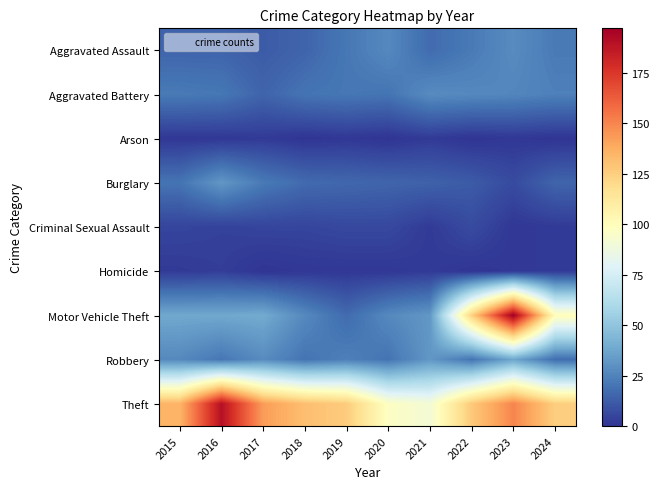

Reading right to left, extract all data points from this chart.

Aggravated Assault: 2024=22	2023=28	2022=22	2021=17	2020=27	2019=21	2018=15	2017=12	2016=15	2015=15
Aggravated Battery: 2024=24	2023=26	2022=27	2021=28	2020=20	2019=21	2018=20	2017=15	2016=21	2015=22
Arson: 2024=0	2023=1	2022=0	2021=2	2020=0	2019=1	2018=0	2017=2	2016=1	2015=1
Burglary: 2024=15	2023=7	2022=12	2021=14	2020=15	2019=16	2018=17	2017=22	2016=32	2015=20
Criminal Sexual Assault: 2024=2	2023=1	2022=7	2021=2	2020=6	2019=6	2018=5	2017=5	2016=4	2015=5
Homicide: 2024=2	2023=1	2022=0	2021=2	2020=1	2019=1	2018=1	2017=0	2016=3	2015=2
Motor Vehicle Theft: 2024=100	2023=197	2022=124	2021=32	2020=27	2019=17	2018=27	2017=39	2016=38	2015=38
Robbery: 2024=18	2023=37	2022=20	2021=32	2020=20	2019=24	2018=20	2017=28	2016=21	2015=27
Theft: 2024=125	2023=150	2022=127	2021=91	2020=97	2019=126	2018=131	2017=143	2016=190	2015=135